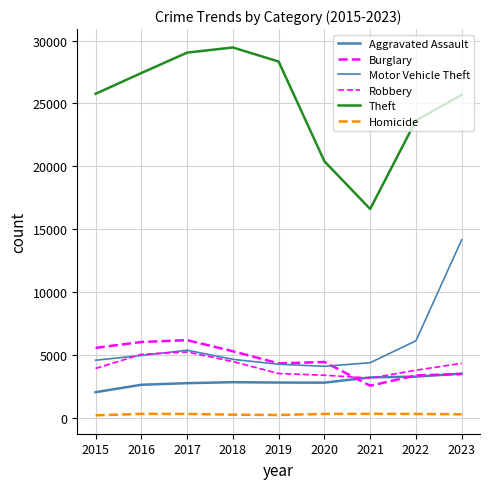

At which label does Robbery first exceed 3936?

2016